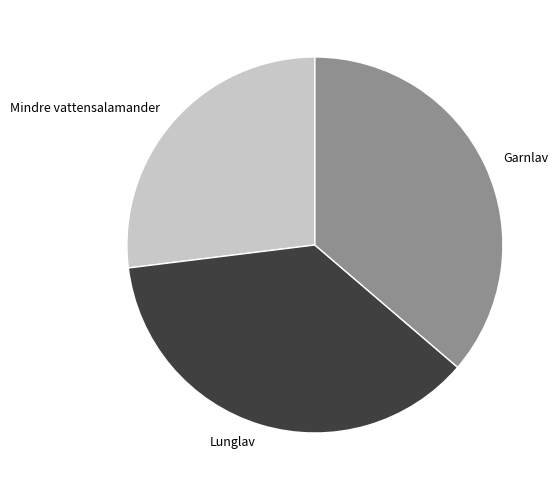

Which slice is the smallest?

Mindre vattensalamander